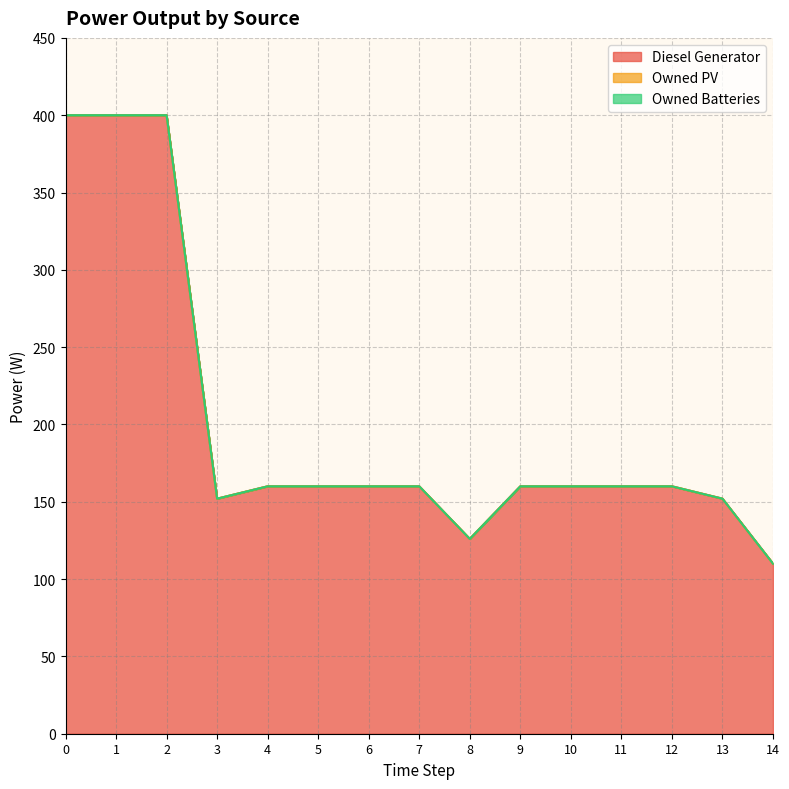

How many data points does each series have?

15